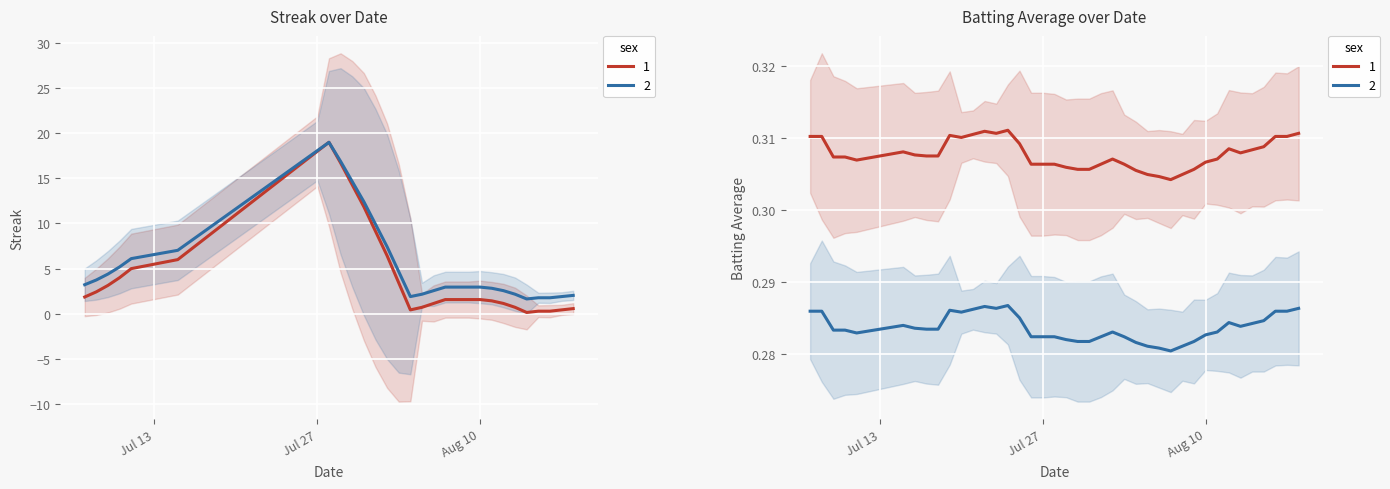

How many positive values does the Streak series have?

30